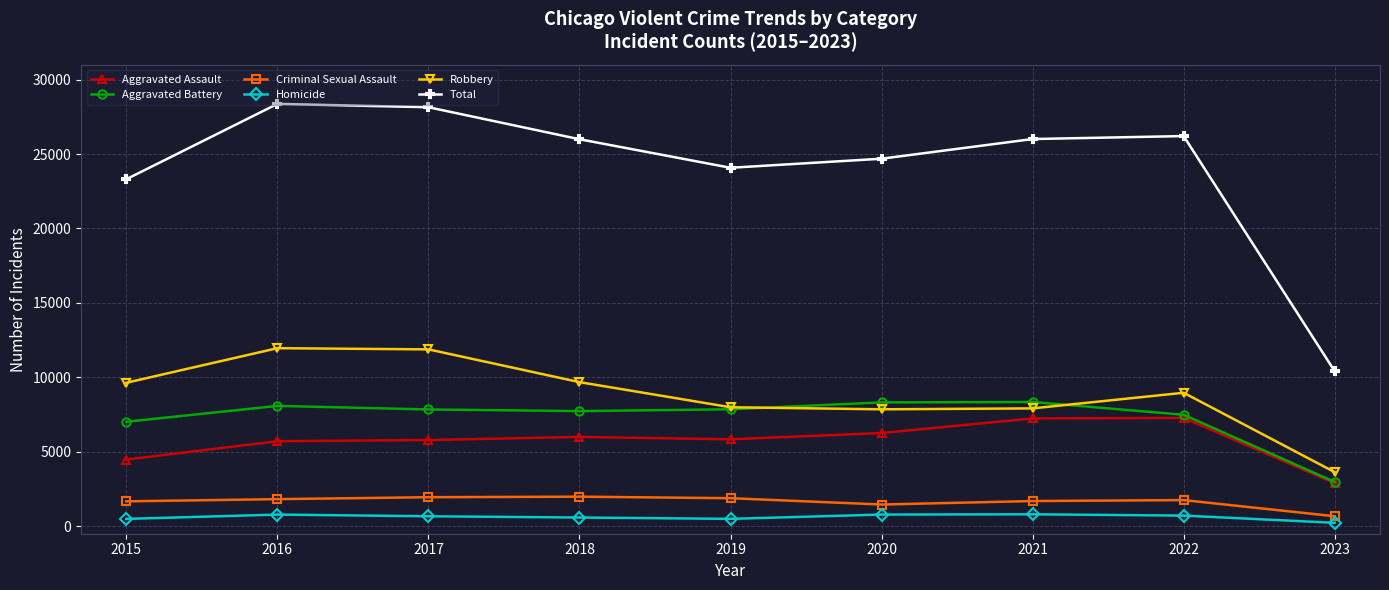

What is the lowest value of the Total series?

10413